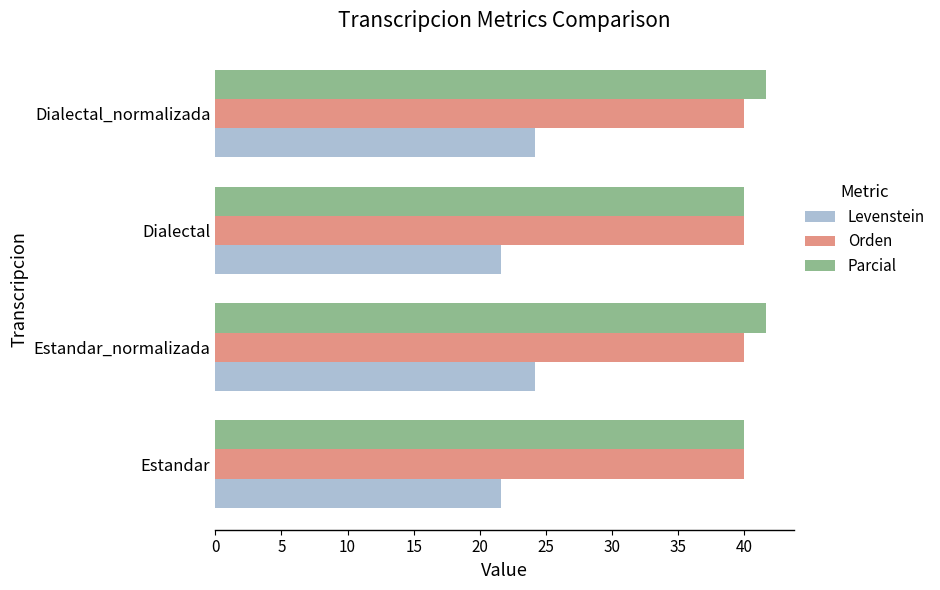

What is the difference between the maximum and minimum values in the Parcial series?

1.7